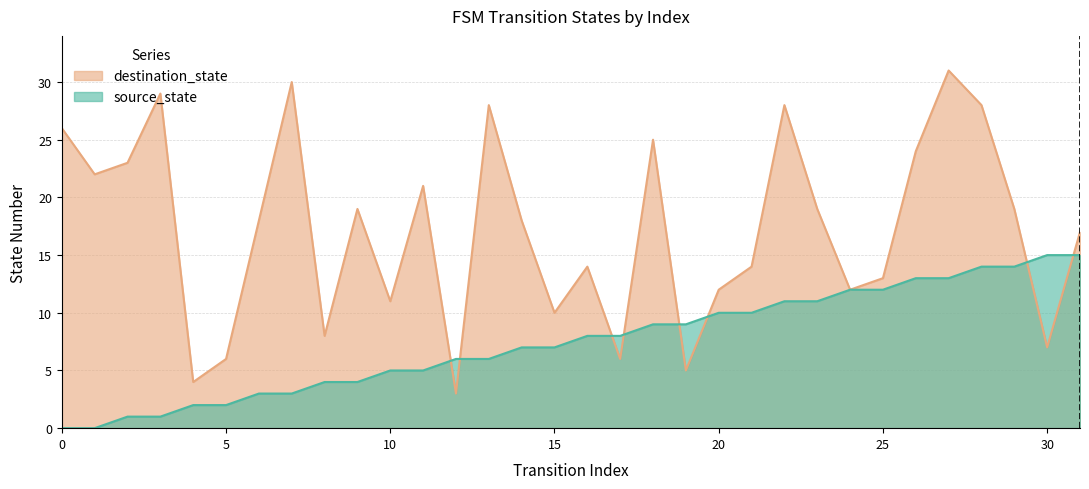

Where is source_state nearest to the value 7?

14